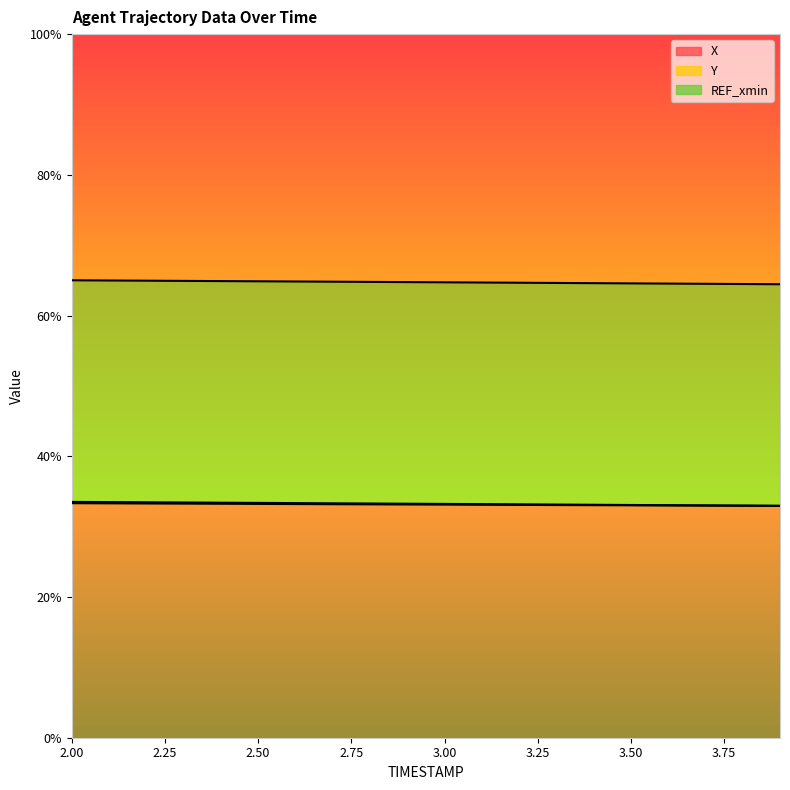

What is the value of the Y point at the 14th from the left?

64.6